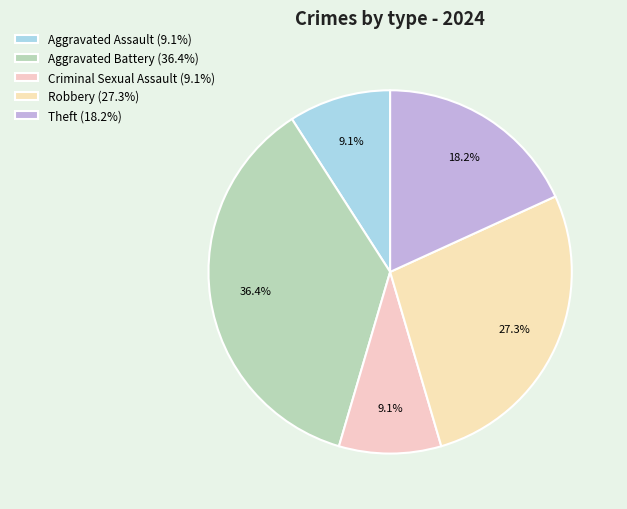

Does any single category account for the majority?

No